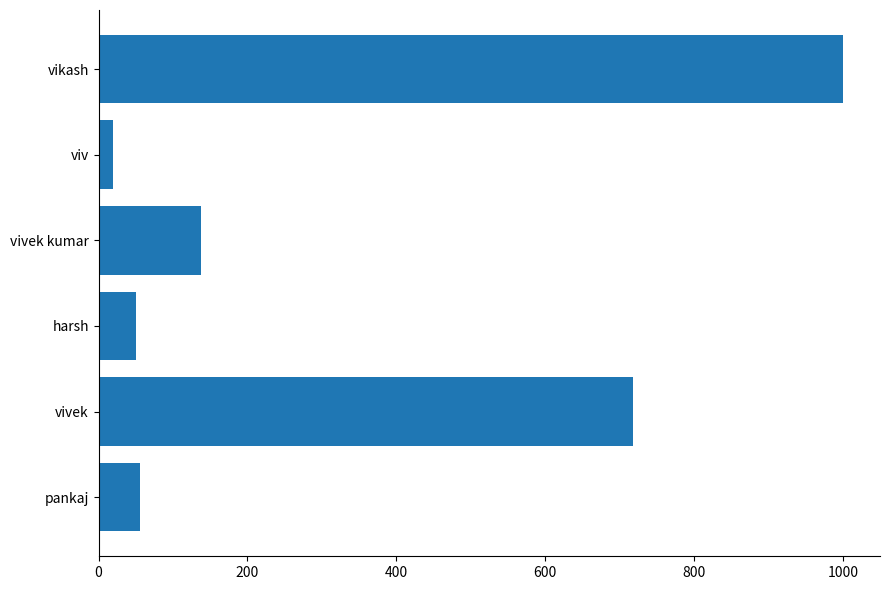

What is the greatest value displayed?

1000